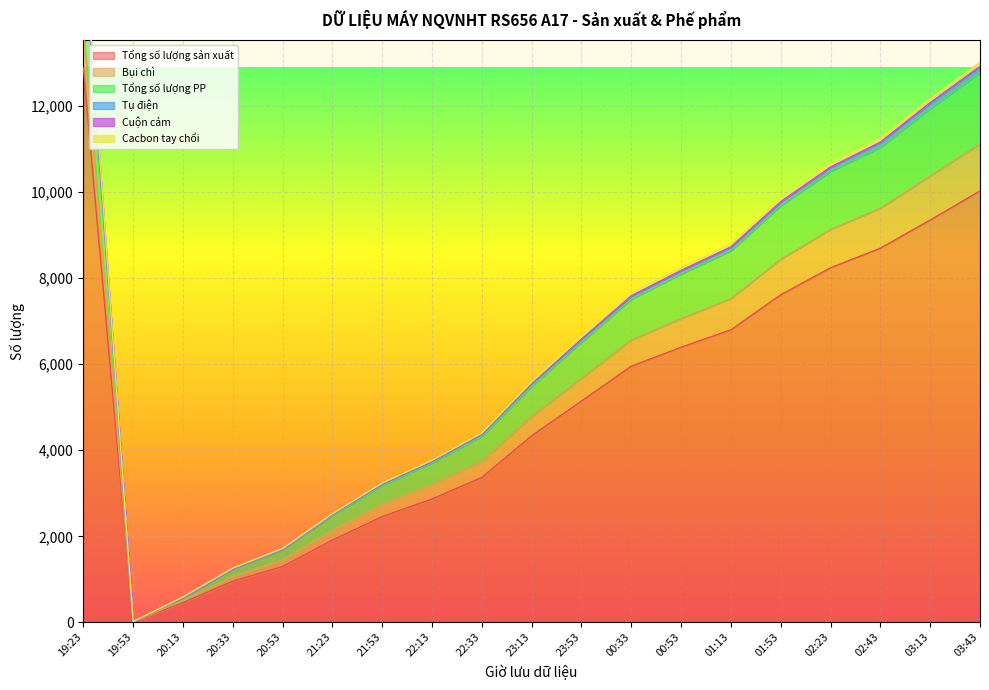

At which label is Cacbon tay chổi closest to 94?

03:43